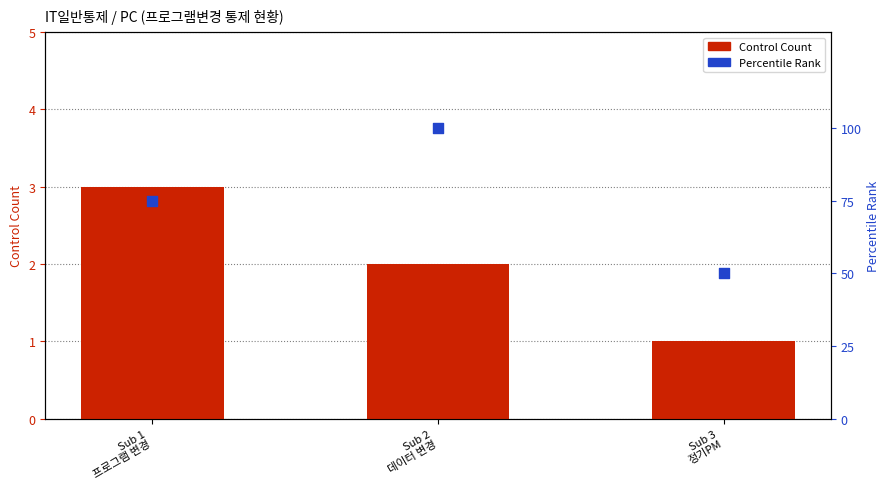

Which series reaches the minimum Y coordinate?

Control Count